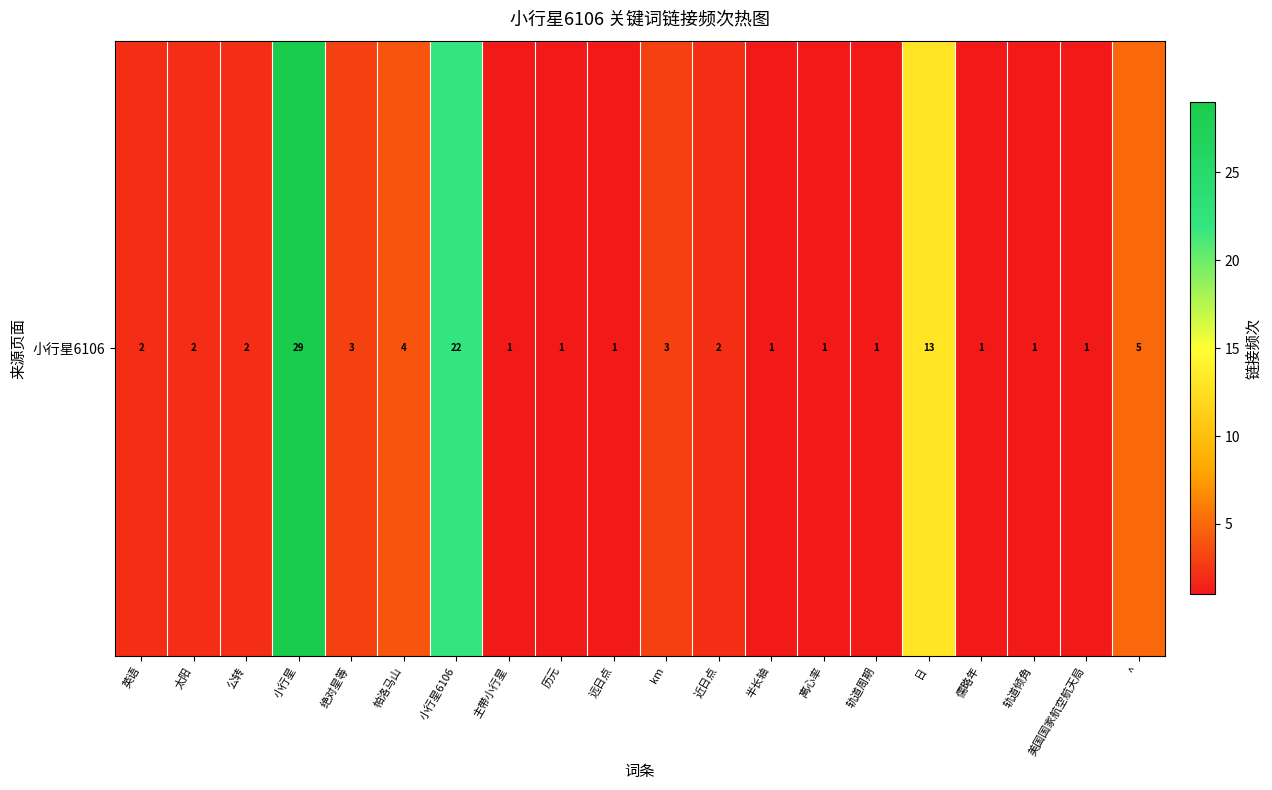

Which has a higher value, 绝对星等 or 历元?

绝对星等